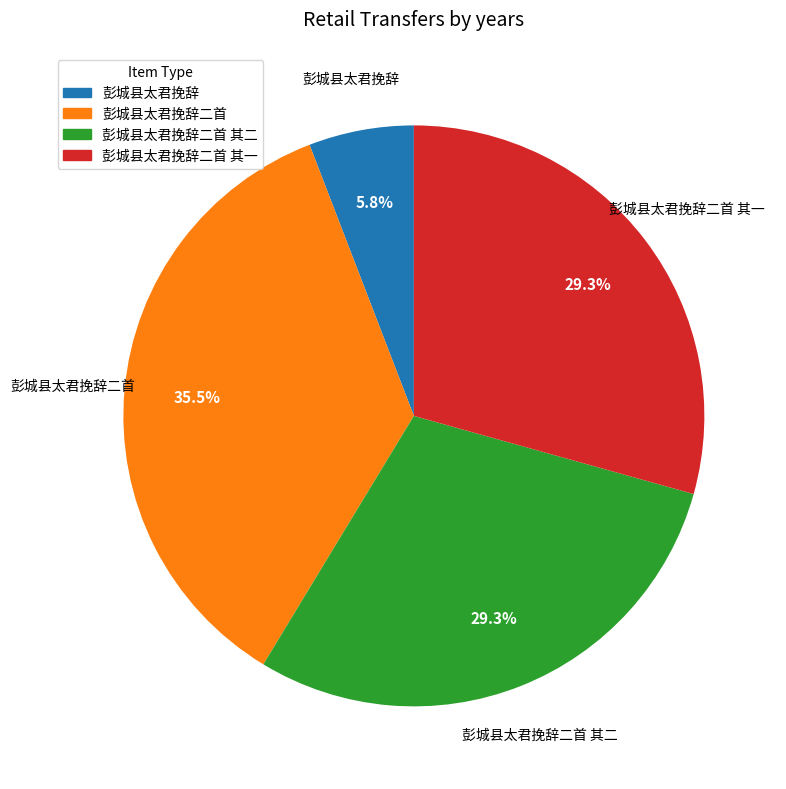

Does any single category account for the majority?

No